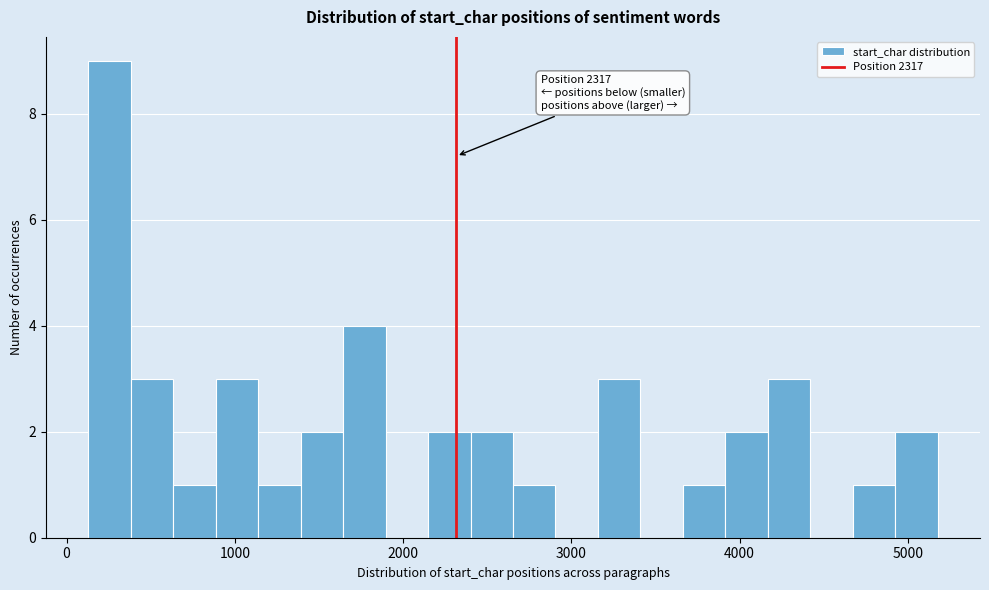

Around what value on the x-axis is the tallest bar? Give the approximate position of its centre, as read against the axis.

300